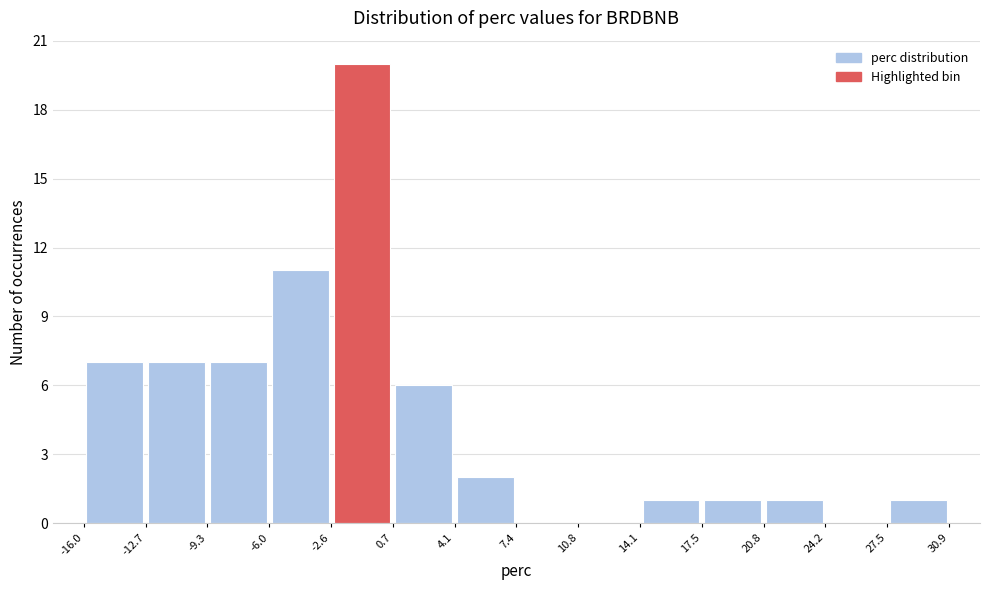

Which range on the x-axis has the tallest bar?

-2.6 to 0.7